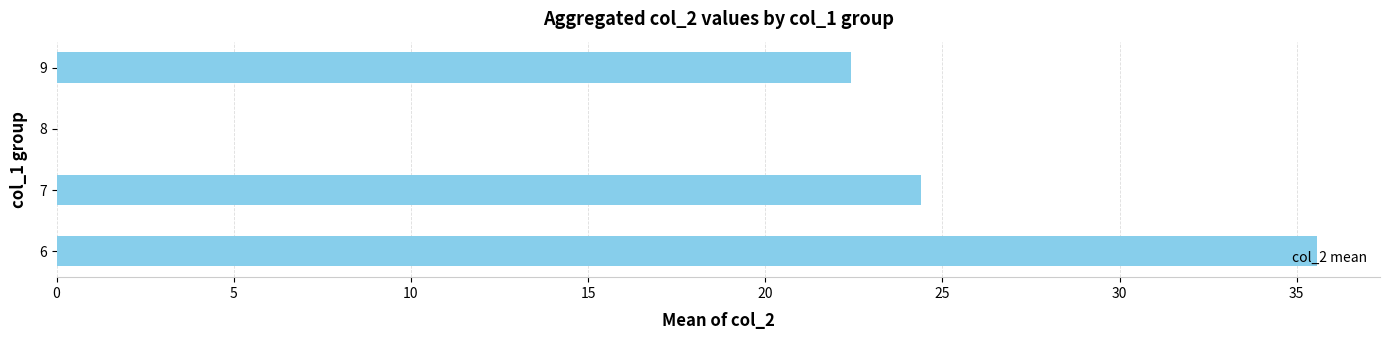

How many distinct data groups are displayed?

1